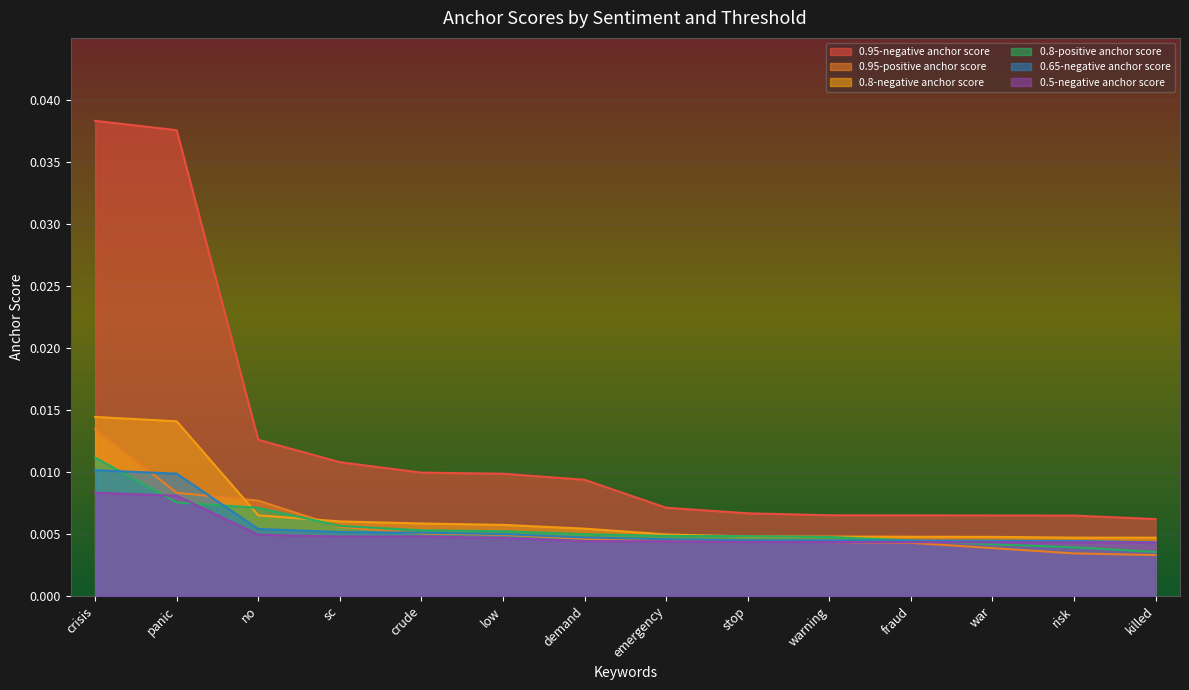

Which category has the highest value in the 0.95-negative anchor score series?

crisis